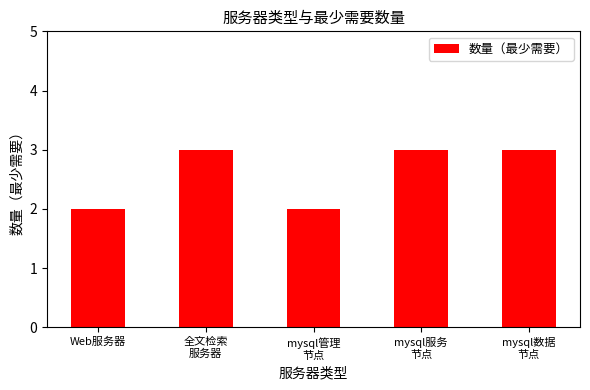

How many bars are there in total?

5